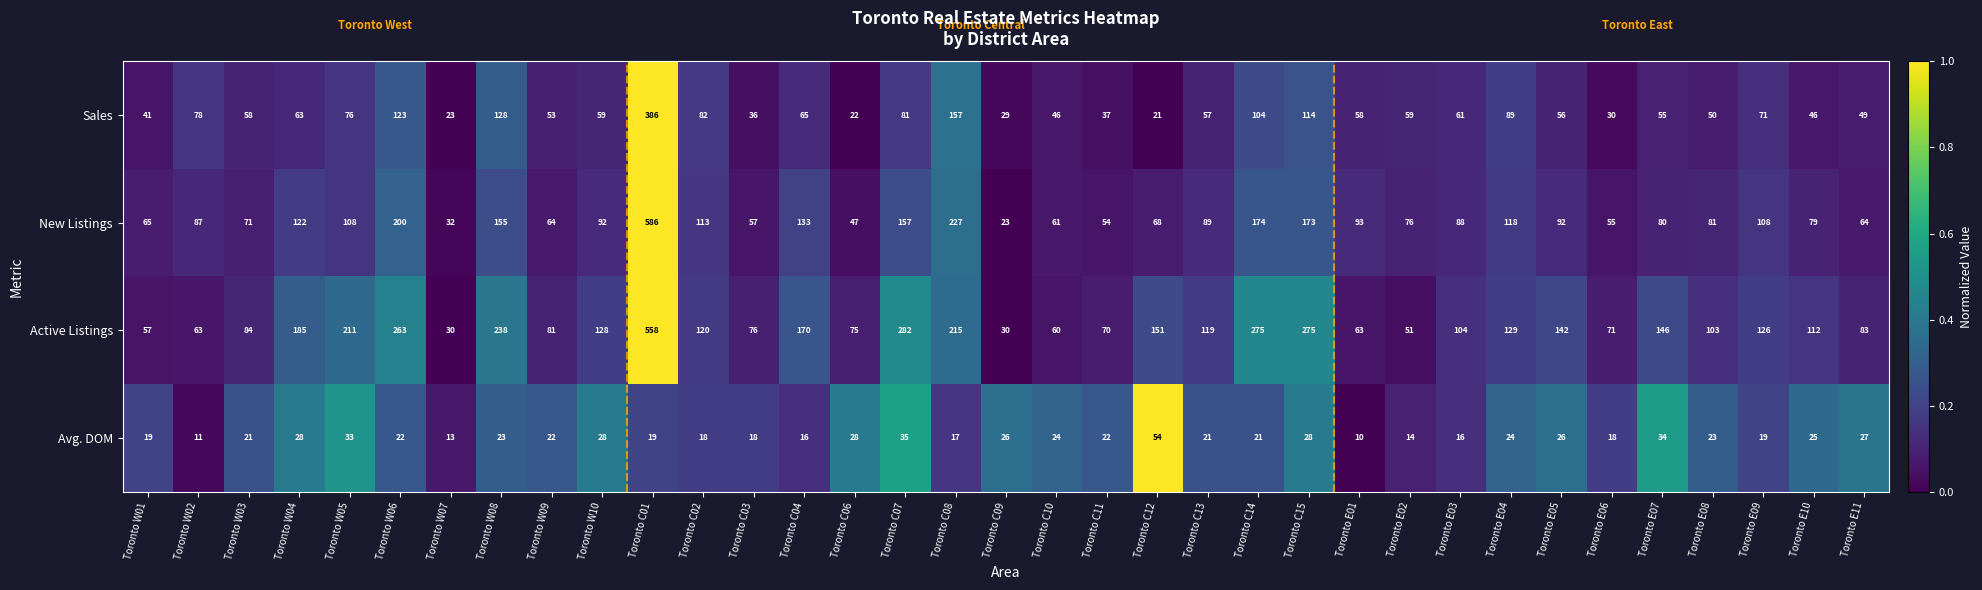

The value of Sales at Toronto E11 is 49. True or false?

True